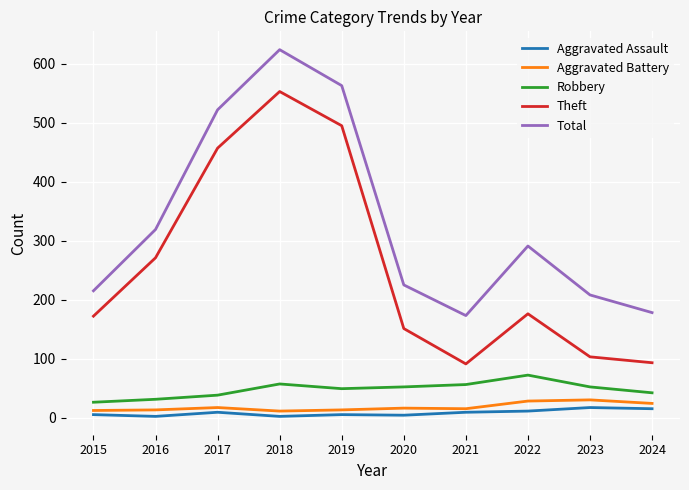

What is the spread (max minus min) of values at 2024?

163